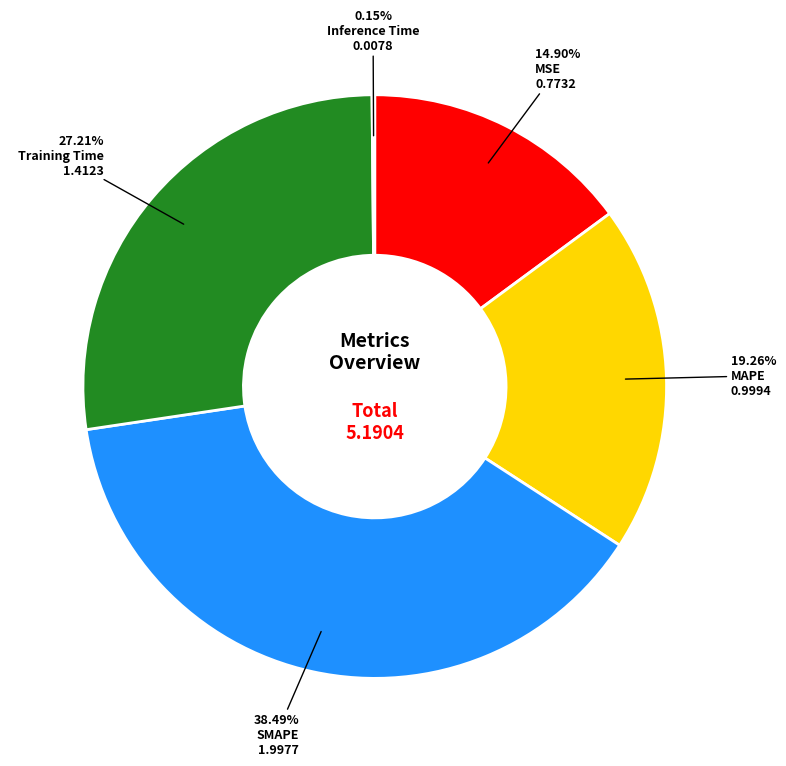

Does any single category account for the majority?

No